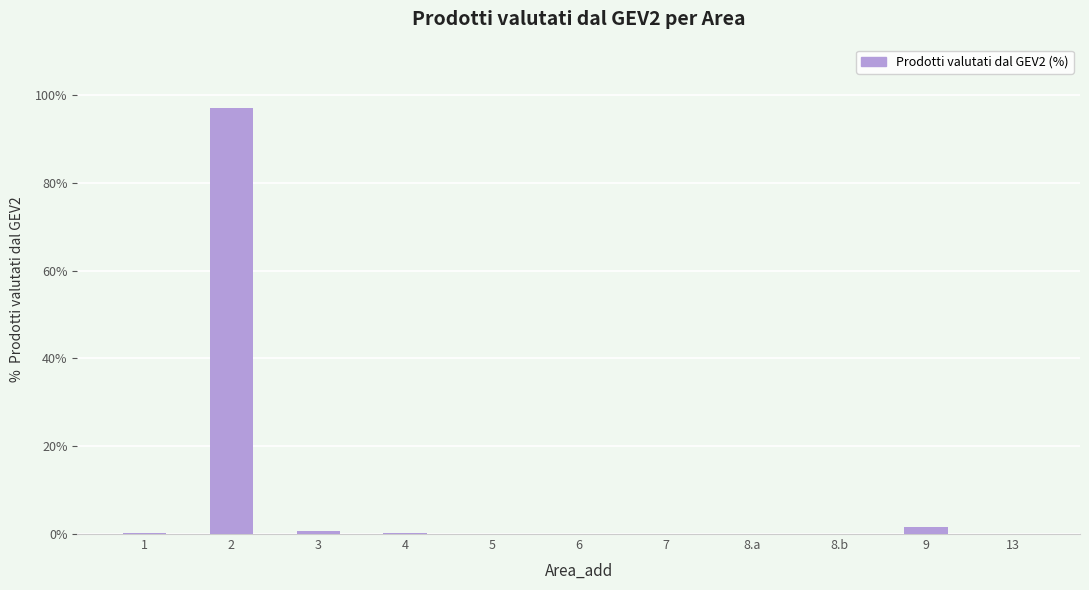

What is the sum of all values?

100.0